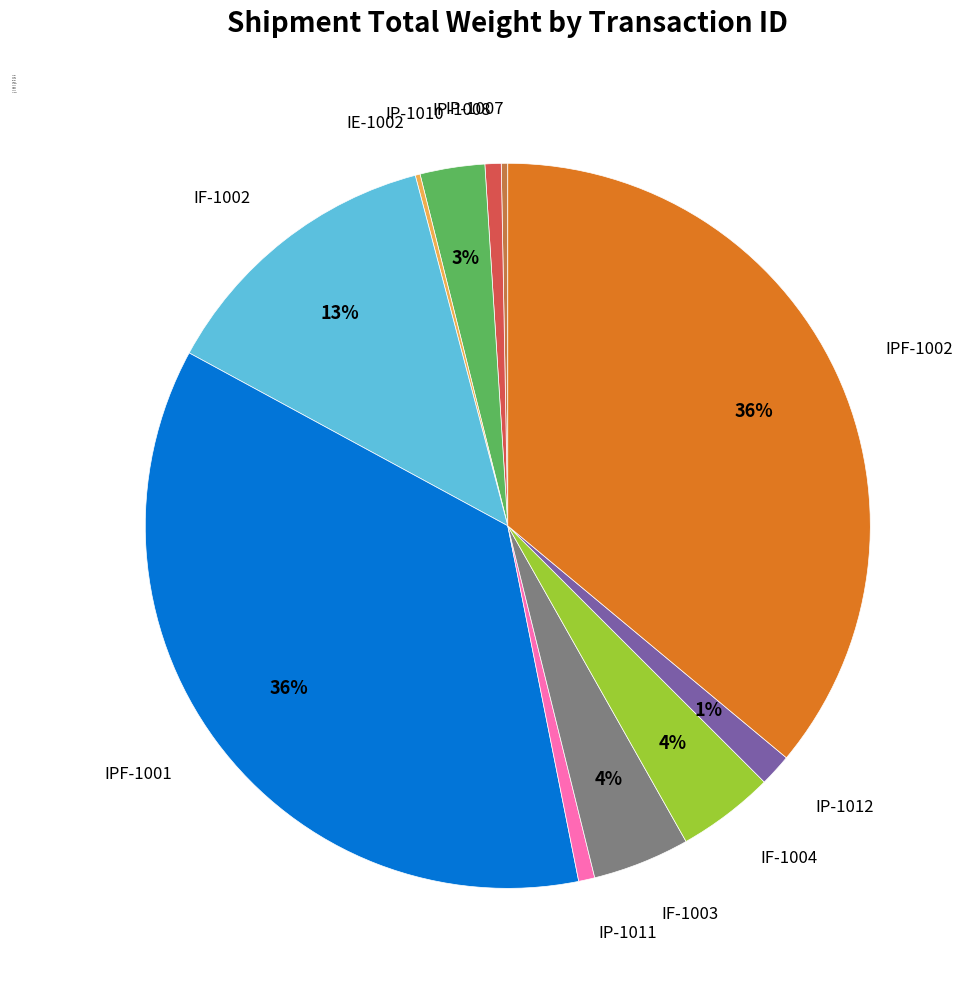

True or false: IP-1012 accounts for 1% of the total.

True